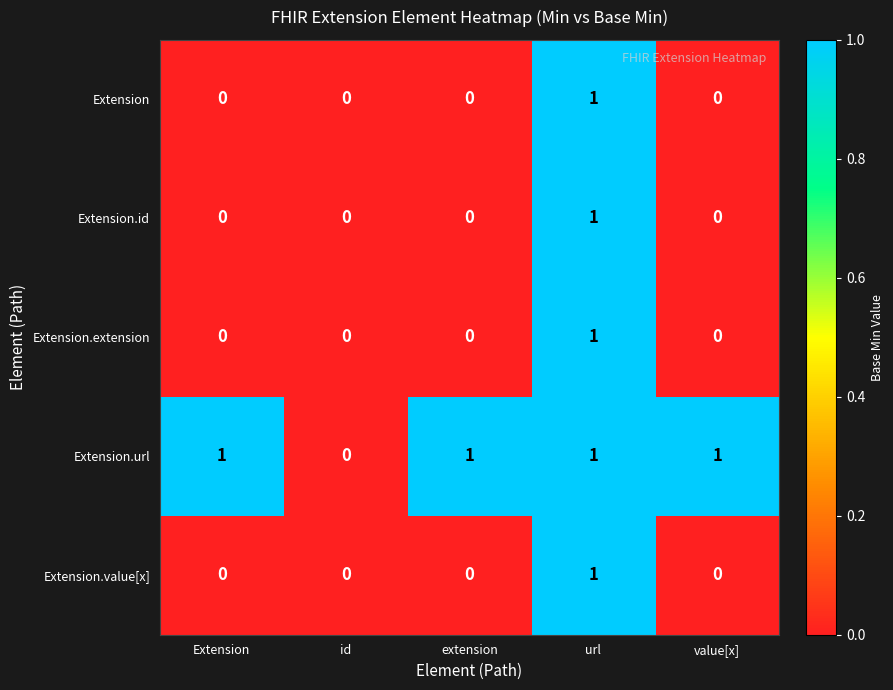

Which series changed the most between id and value[x]?

Extension.url